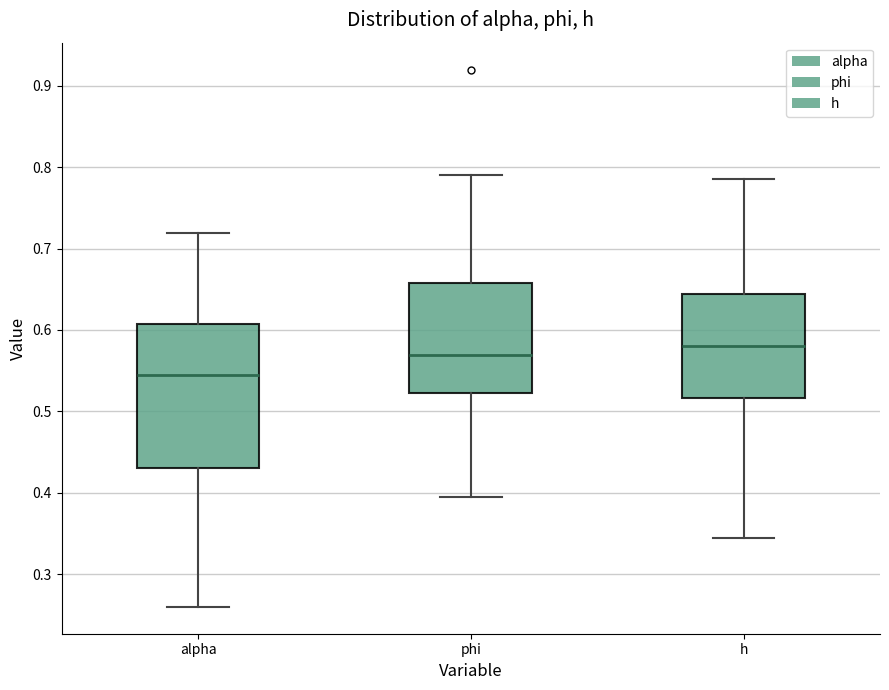

Reading left to right, transcribe this box plot: for each box, give where its median line is, the range the box spans, and where its two whiskers end, as read against the y-axis. The values are not printed on the chart, so give them approximately, as read against the axis.

alpha: median 0.54, box 0.43 to 0.61, whiskers 0.26 to 0.72
phi: median 0.57, box 0.52 to 0.66, whiskers 0.39 to 0.79
h: median 0.58, box 0.52 to 0.64, whiskers 0.34 to 0.79